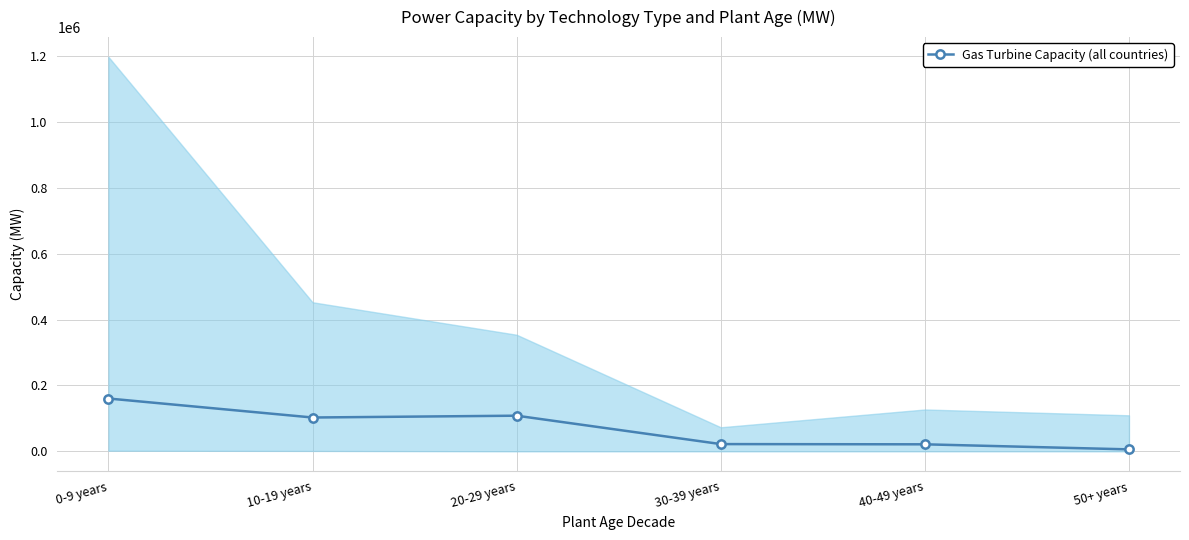

What is the sum of the values at 40-49 years and 30-39 years?

43242.1